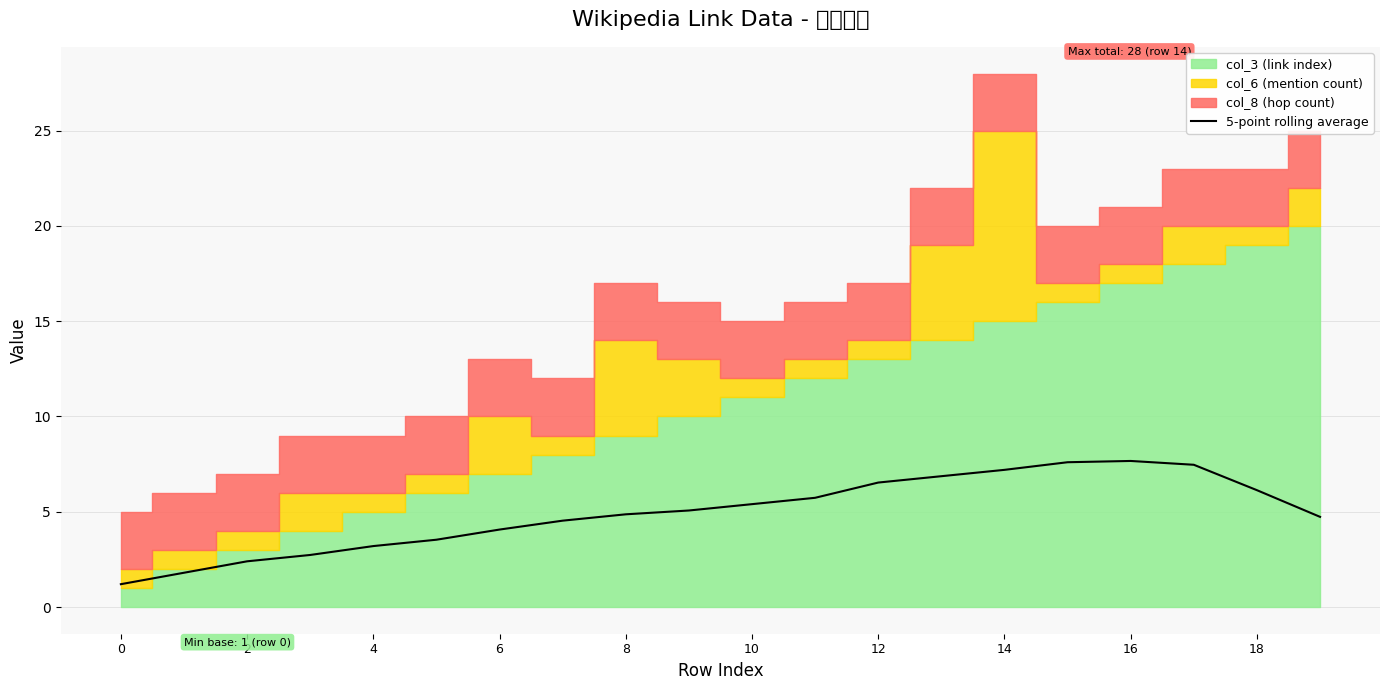

True or false: 5-point rolling average has a value of 7.2 at 14.

True